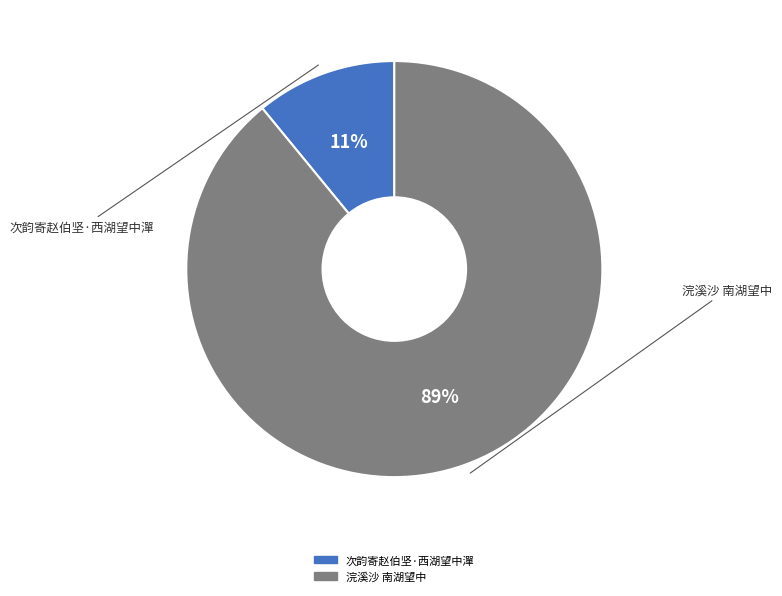

Is the sum of 浣溪沙 南湖望中 and 次韵寄赵伯坚·西湖望中潬 greater than half?

Yes